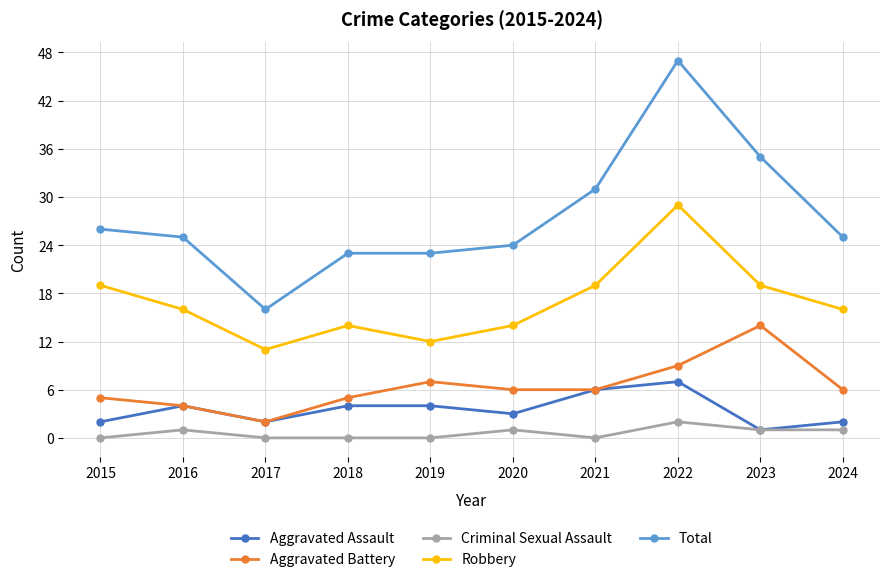

Reading left to right, extract all data points from this chart.

Aggravated Assault: 2015=2	2016=4	2017=2	2018=4	2019=4	2020=3	2021=6	2022=7	2023=1	2024=2
Aggravated Battery: 2015=5	2016=4	2017=2	2018=5	2019=7	2020=6	2021=6	2022=9	2023=14	2024=6
Criminal Sexual Assault: 2015=0	2016=1	2017=0	2018=0	2019=0	2020=1	2021=0	2022=2	2023=1	2024=1
Robbery: 2015=19	2016=16	2017=11	2018=14	2019=12	2020=14	2021=19	2022=29	2023=19	2024=16
Total: 2015=26	2016=25	2017=16	2018=23	2019=23	2020=24	2021=31	2022=47	2023=35	2024=25